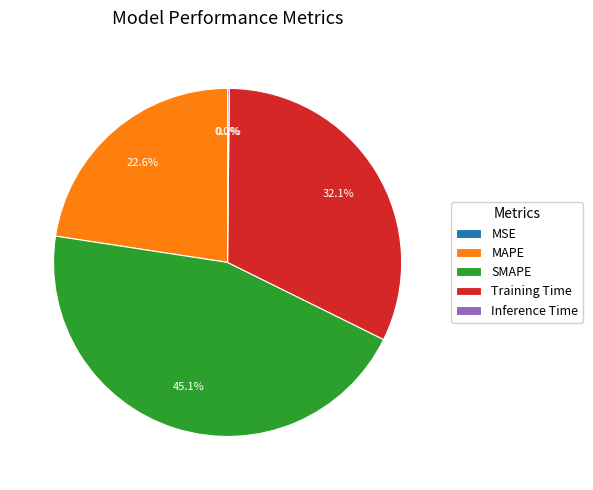

To the nearest percent, what is the difference between the largest and smallest slice percentages?

45%